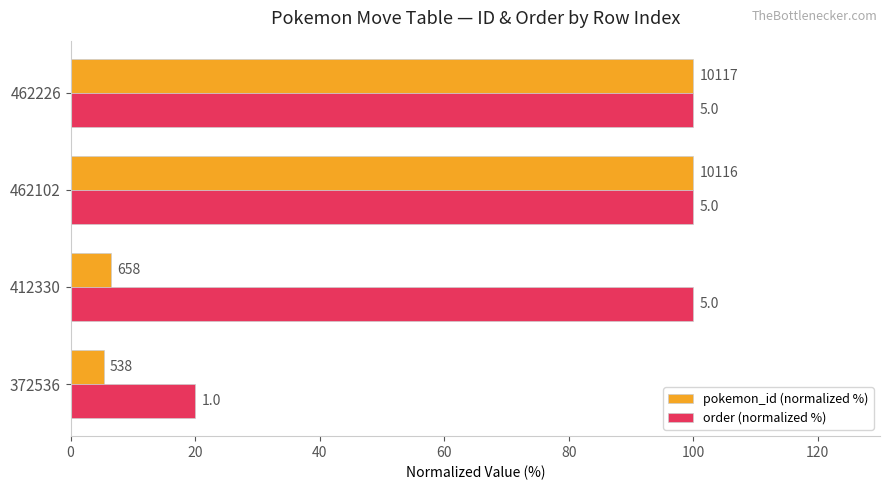

Which series has the widest spread of values?

pokemon_id (normalized %)